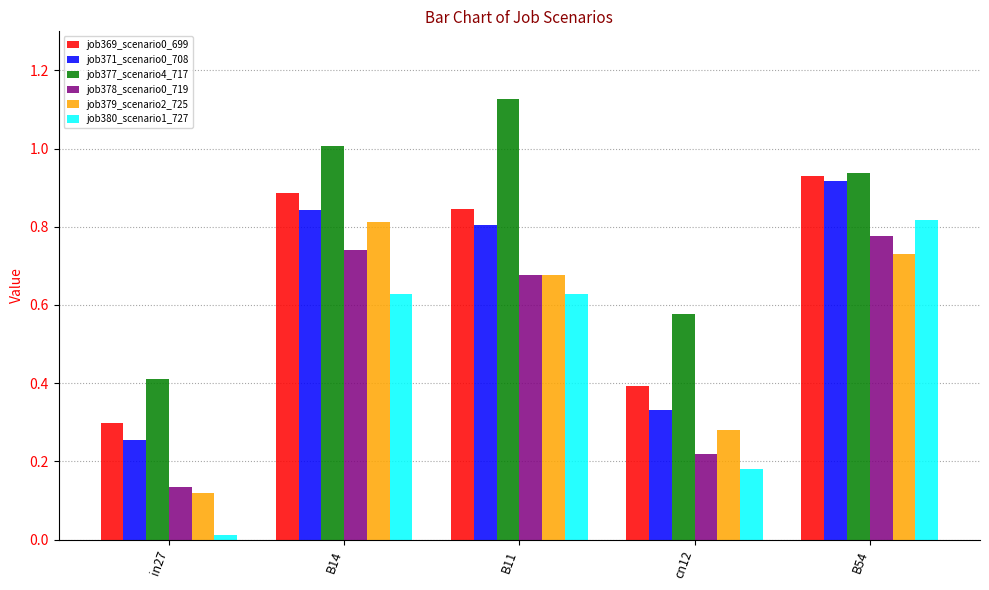

At how many categories does at least one series exceed 0?

5